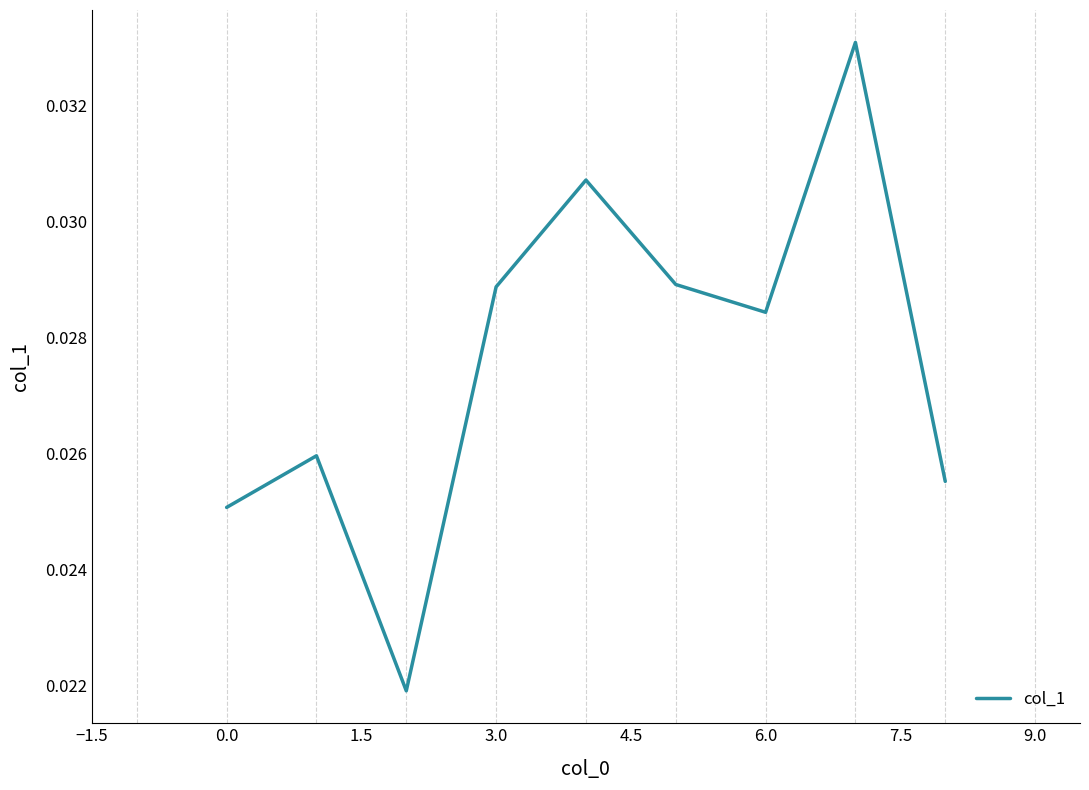

Does the chart display data point markers on the line(s)?

No